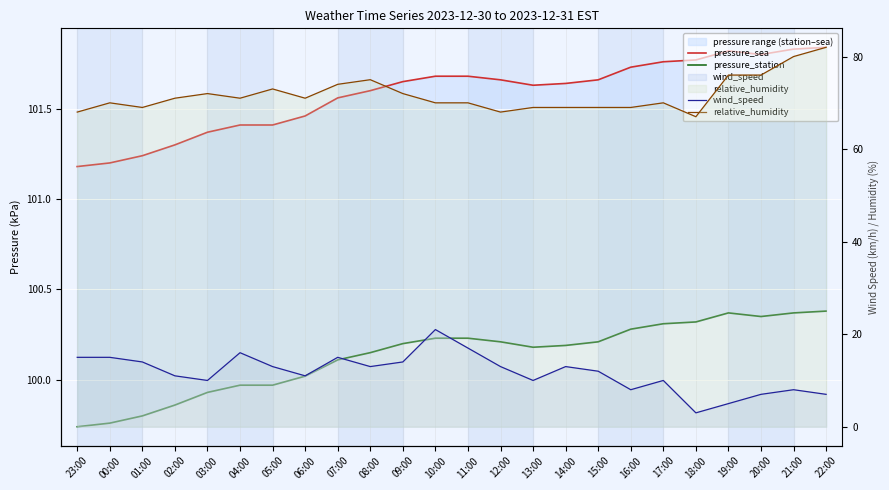

Which has a higher value, 07:00 or 23:00?

07:00